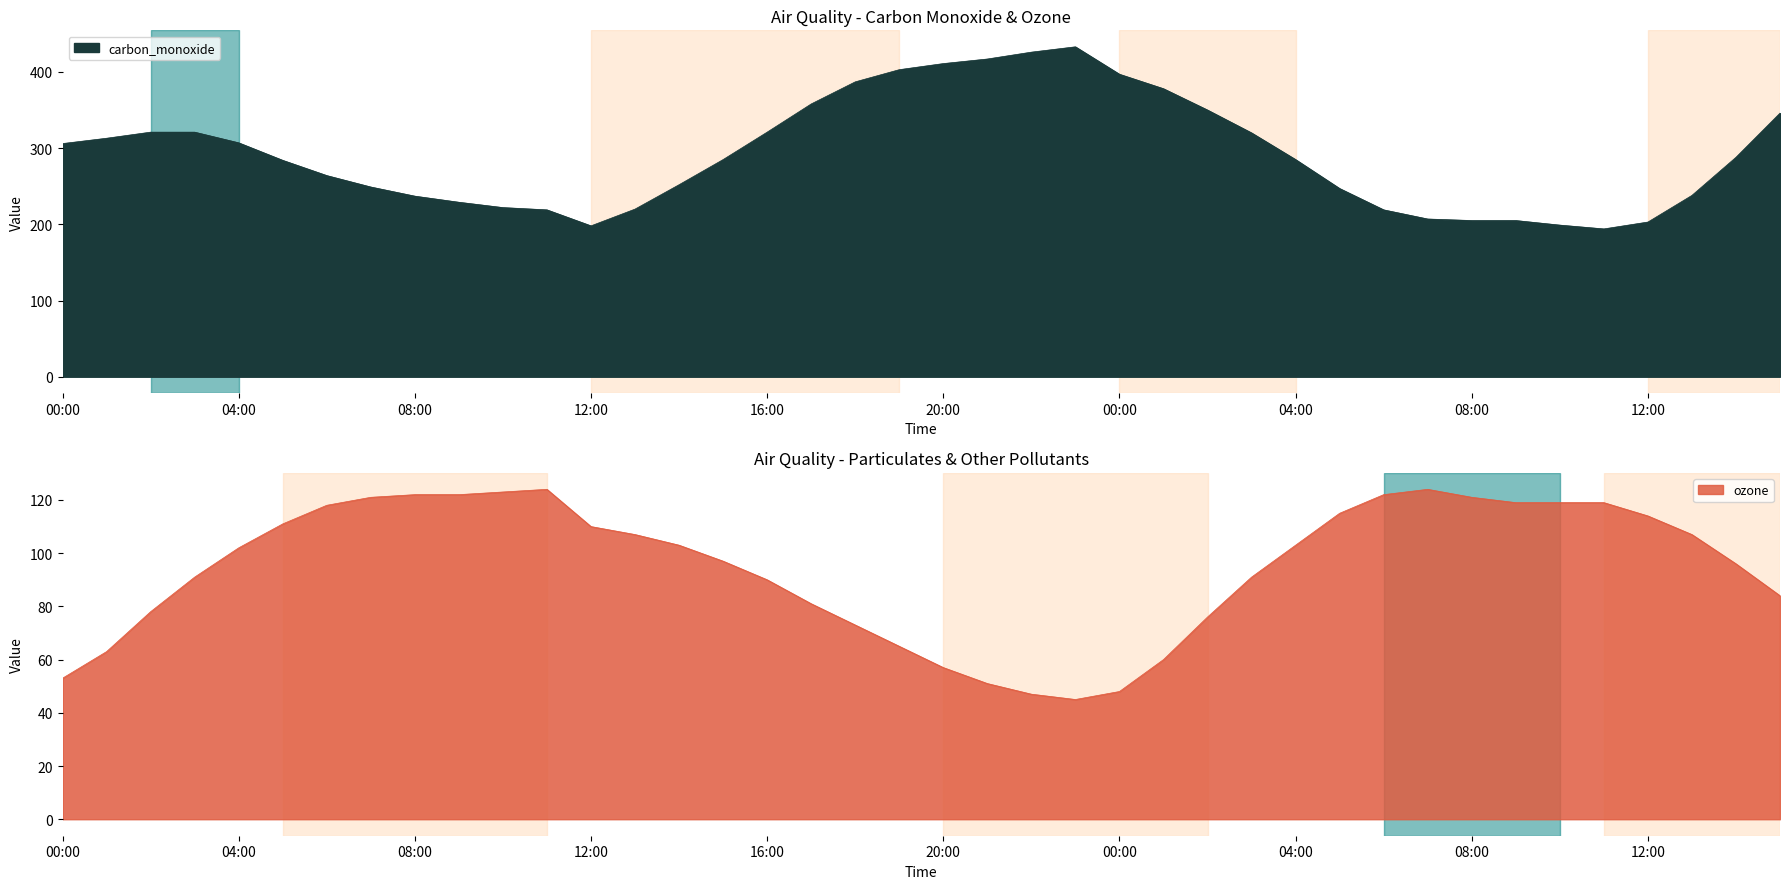

What position from the left is 2024-08-21 18:00:00?

19